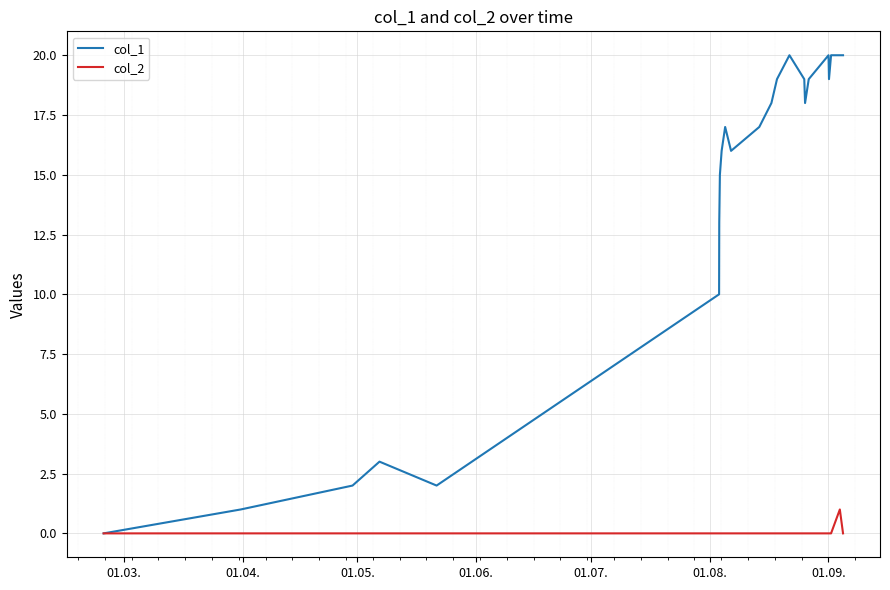

Rank the series by their maximum value, from highest to lowest.

col_1, col_2